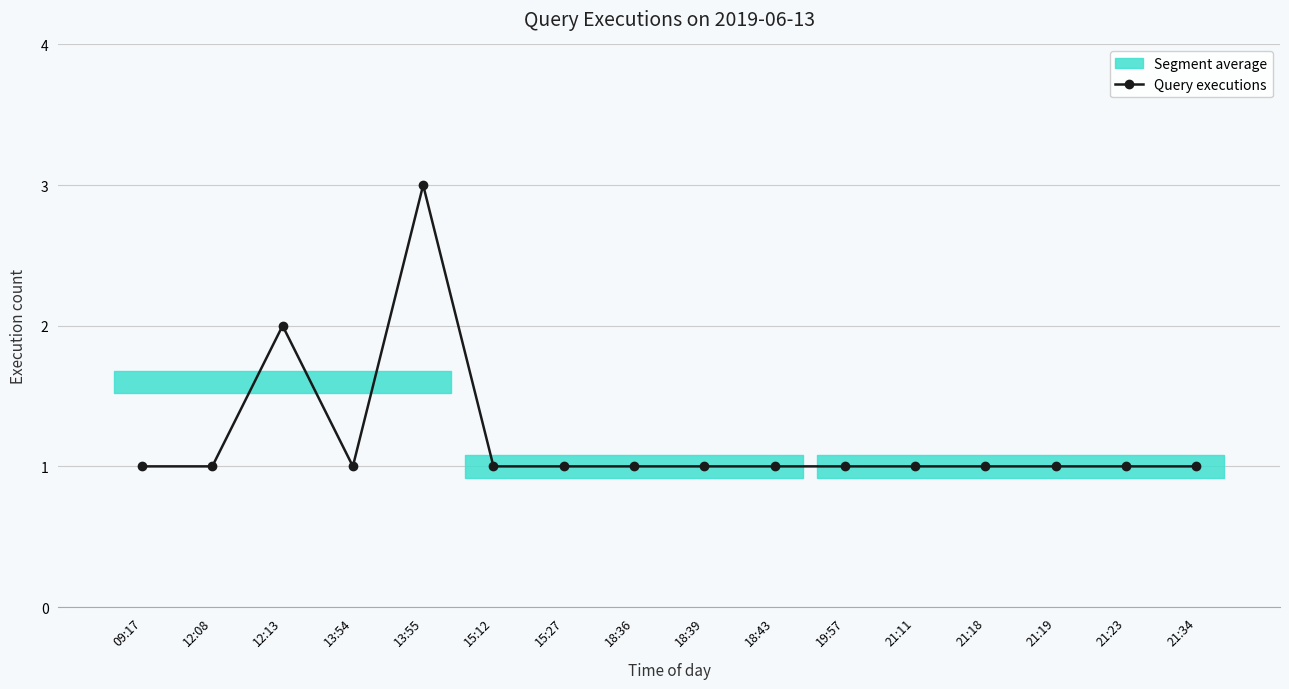

At which category does the chart reach its peak across all series?

13:55